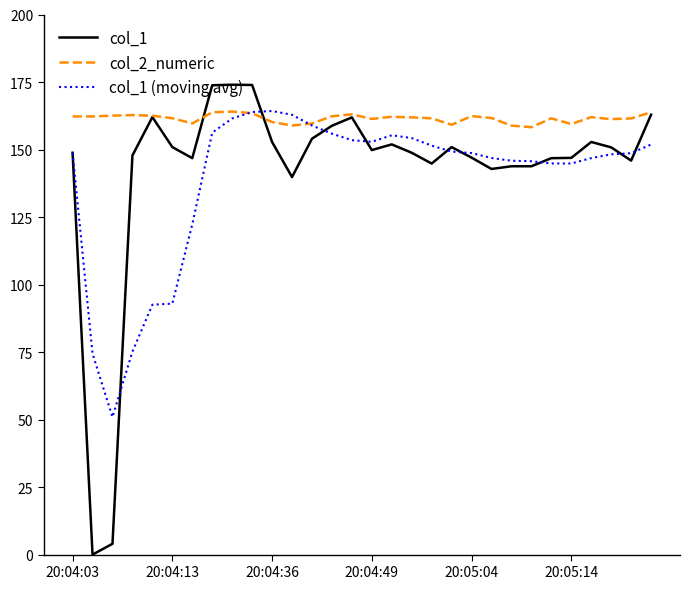

Which series has the largest total across all categories?

col_2_numeric